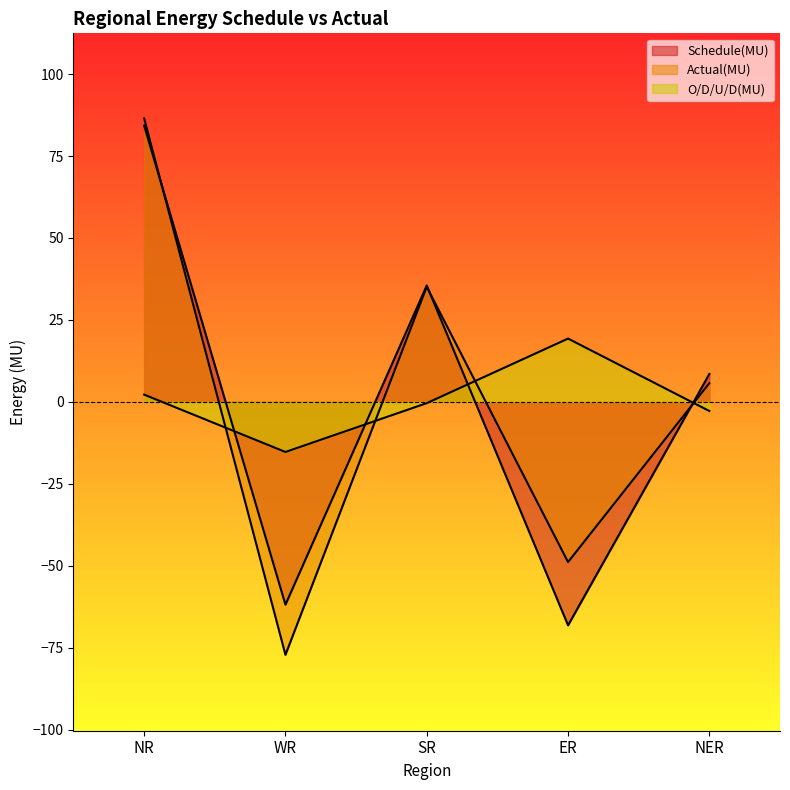

How many values in O/D/U/D(MU) are above zero?

2